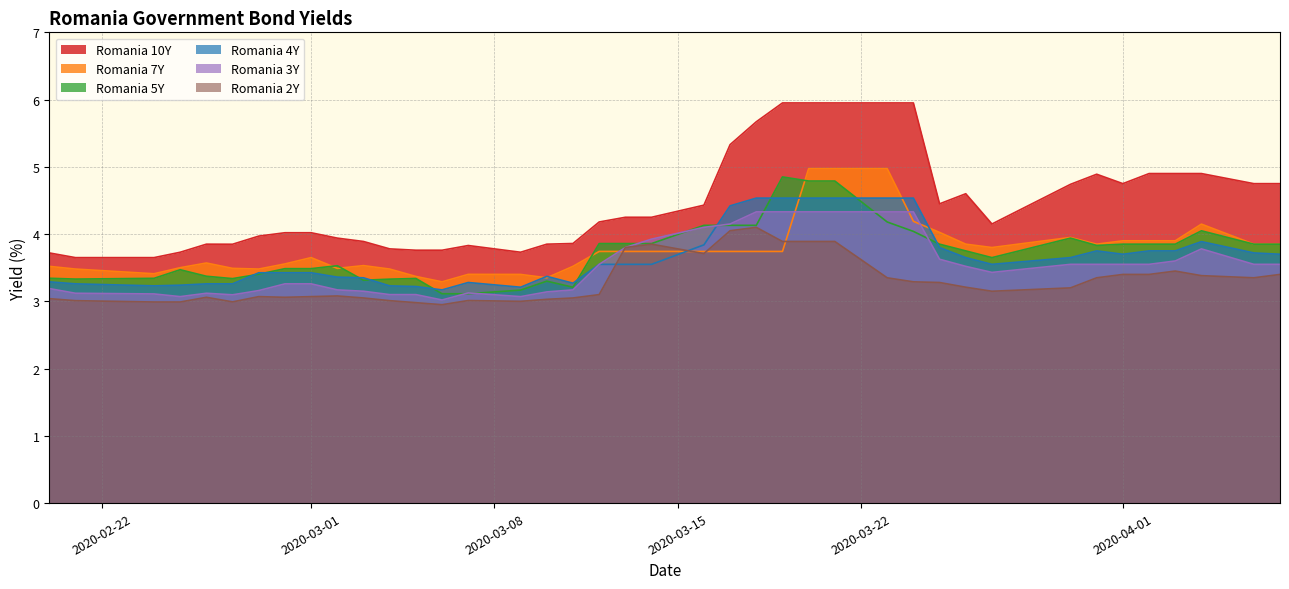

What is the greatest value displayed?

6.0